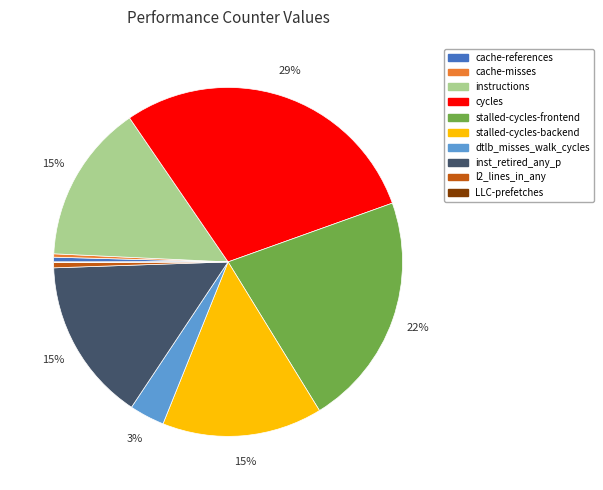

To the nearest percent, what portion does dtlb_misses_walk_cycles represent?

3%